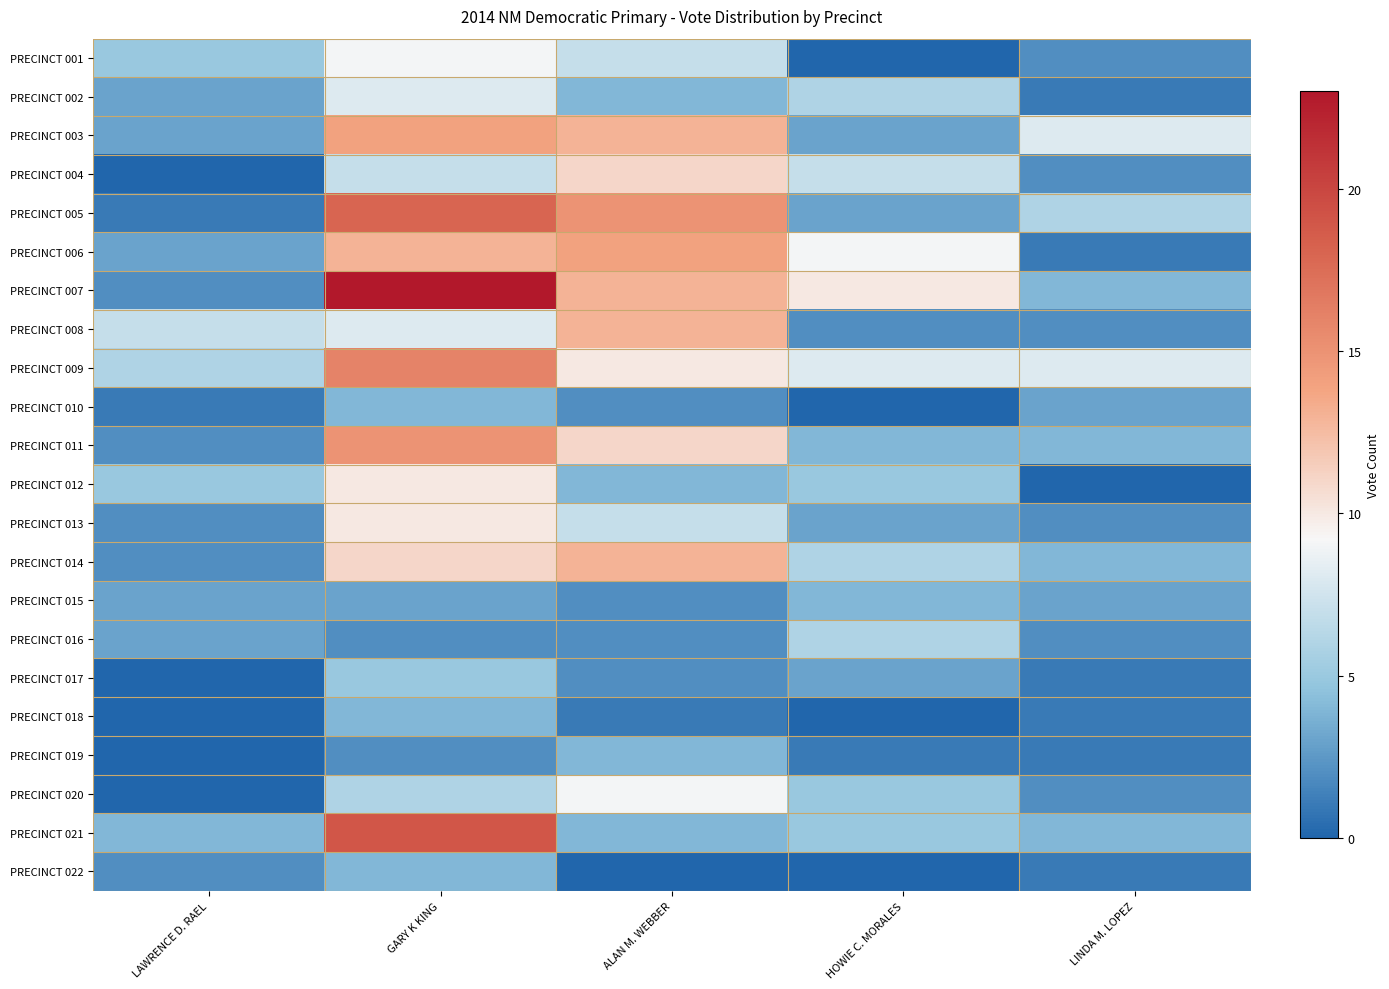

At which category is the sum across all series the highest?

GARY K KING